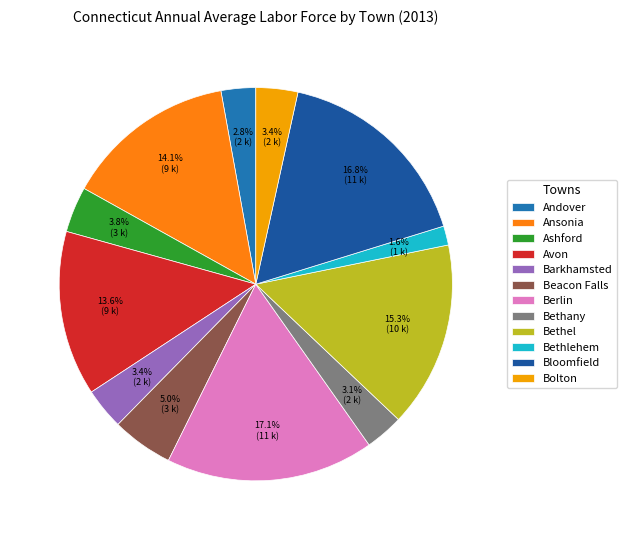

How many segments does this pie chart have?

12